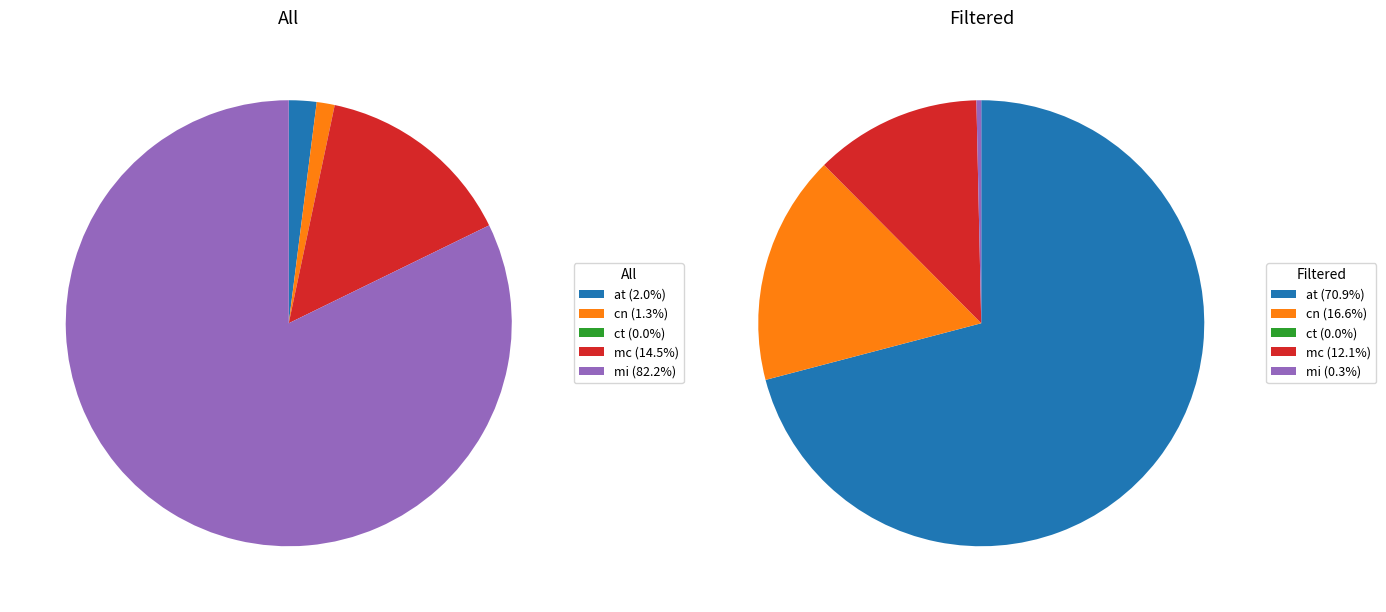

Which has a higher value, 4 or 2?

4